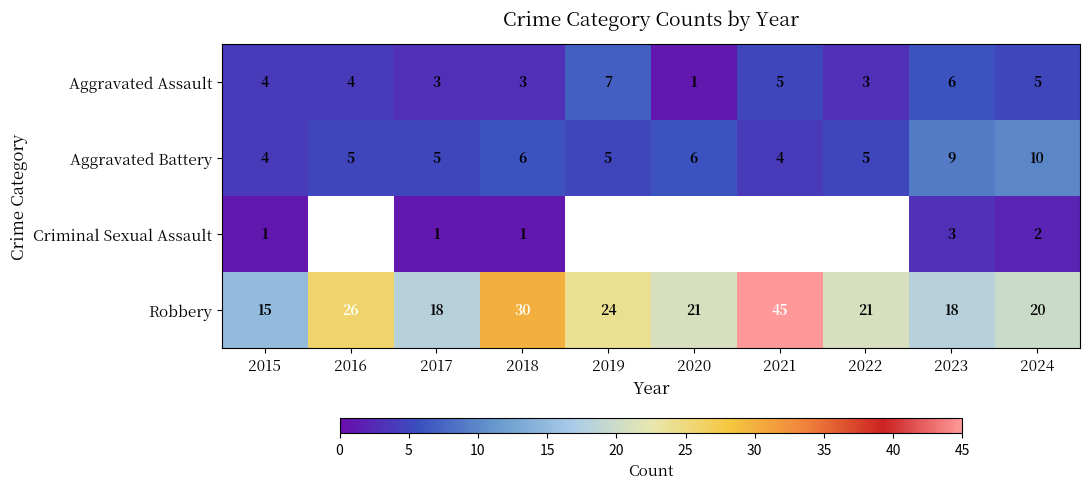

How many data points does each series have?

10